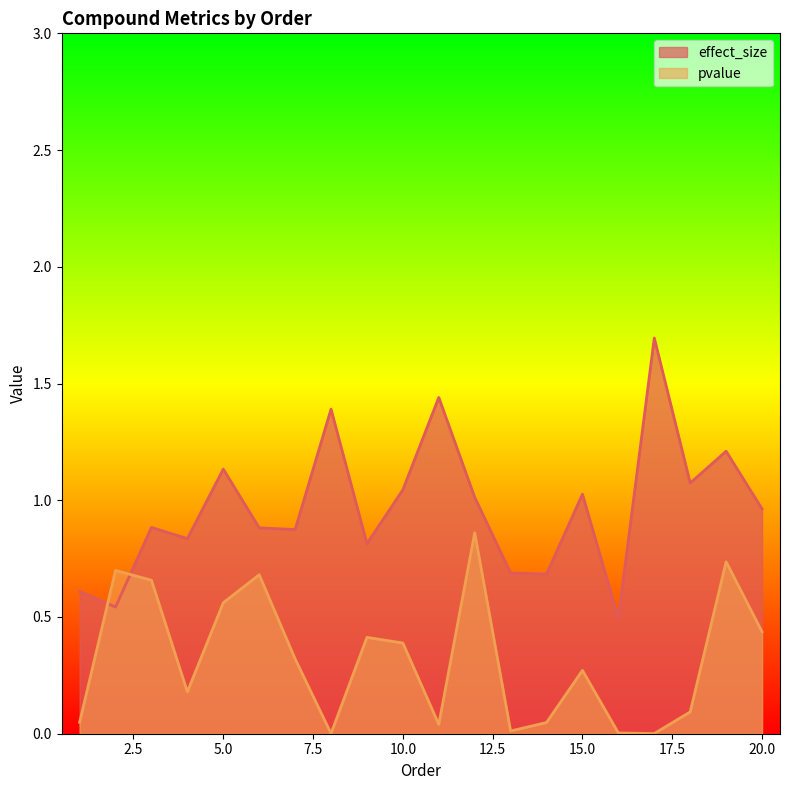

Where is the first local minimum for effect_size?

2